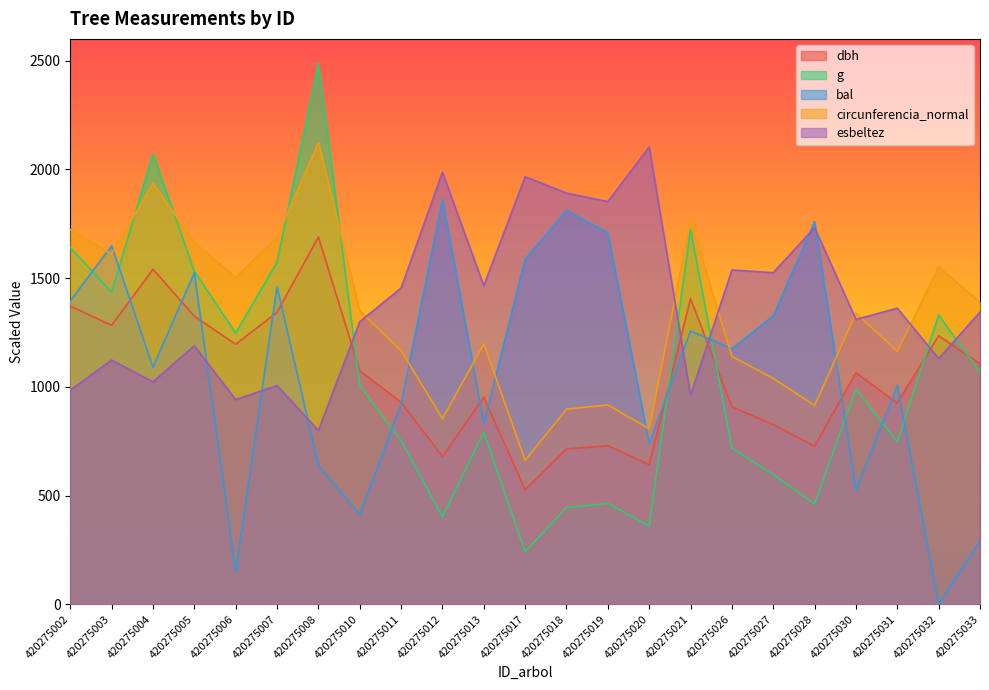

At which label is esbeltez closest to 1450?

420275011